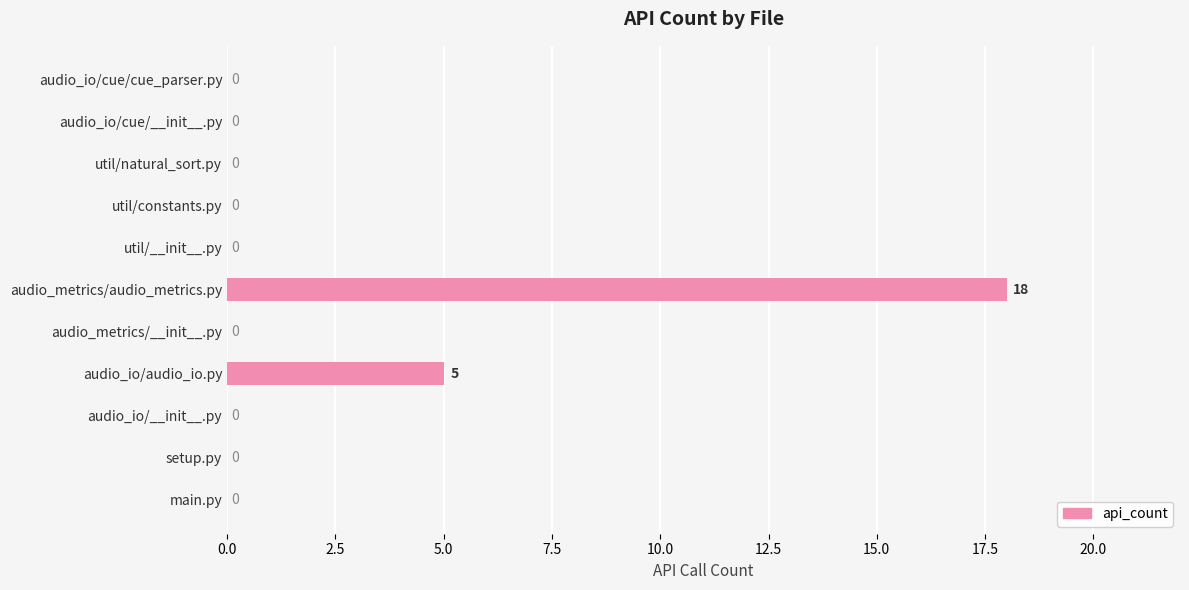

True or false: the data shows 5 at audio_io/audio_io.py.

True